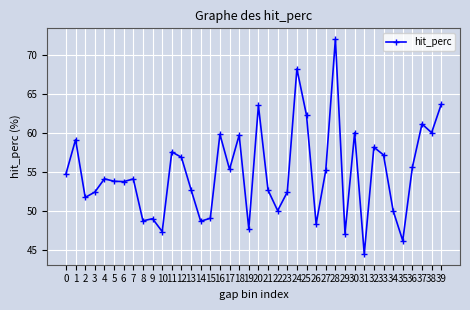

The chart shows a value of 52.4 at 3. True or false?

True